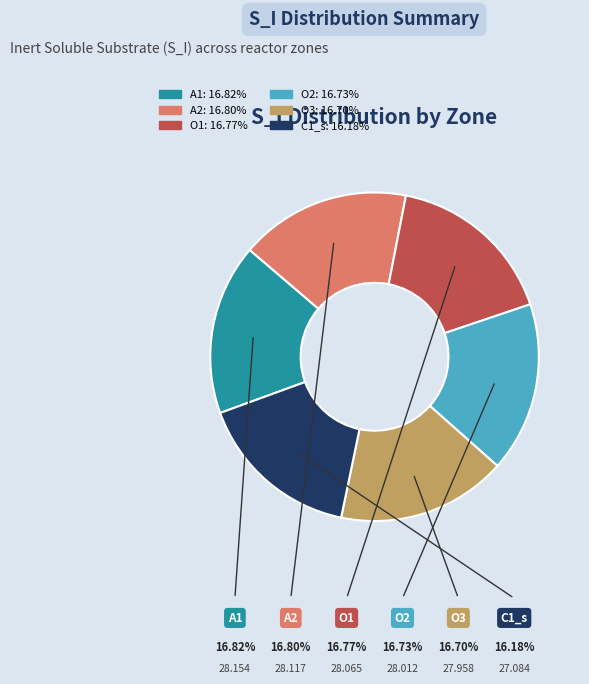

Does any single category account for the majority?

No